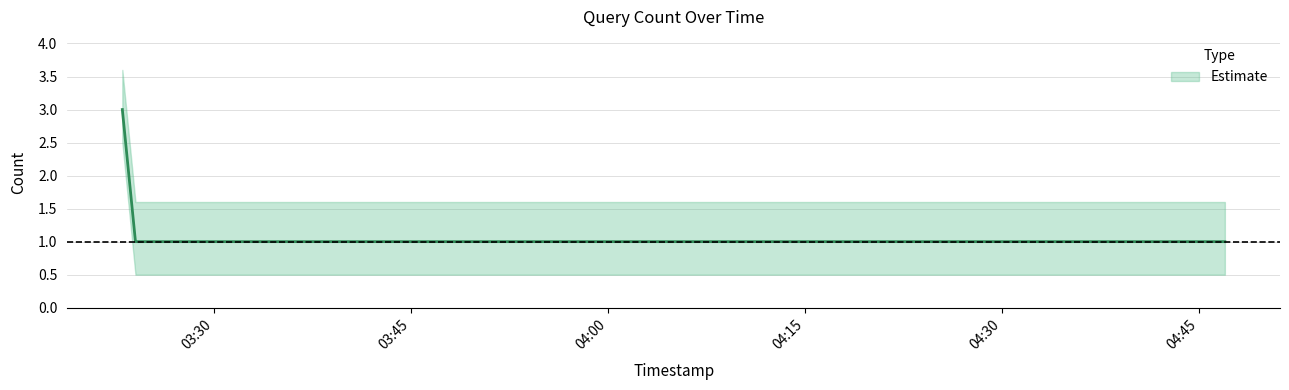

What is the maximum value shown in the chart?

3